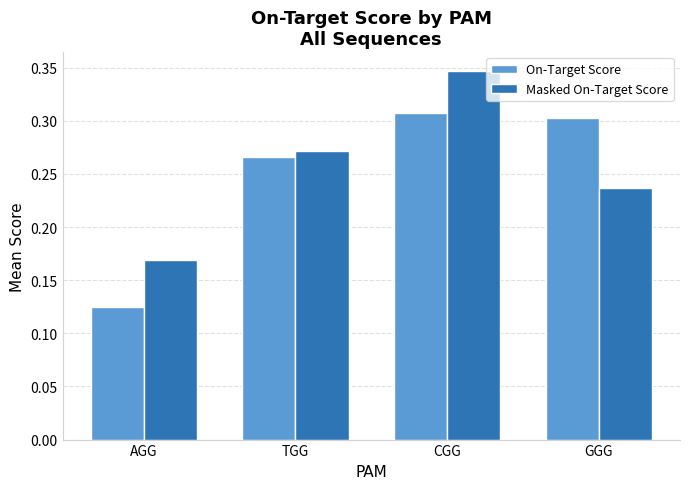

Which label corresponds to the largest value in the chart?

CGG